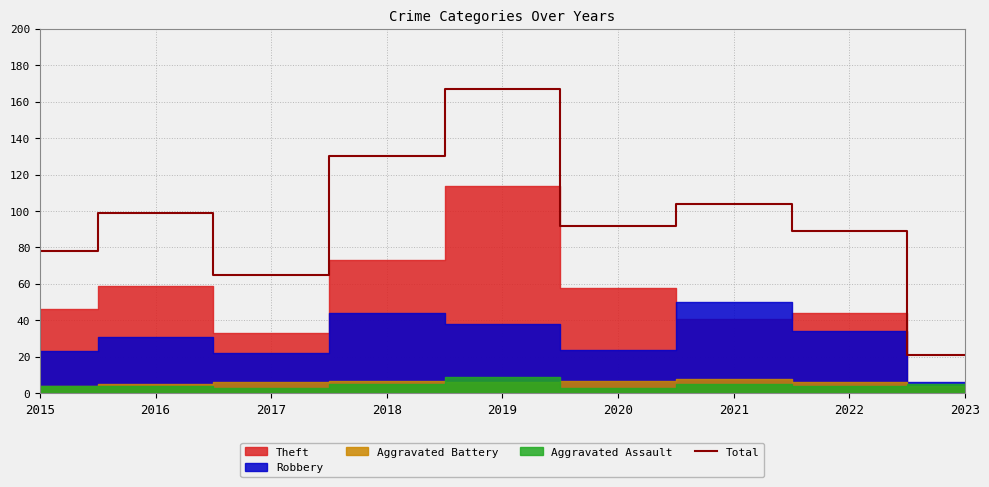

What is the difference between the values at 2023 and 2015?

57